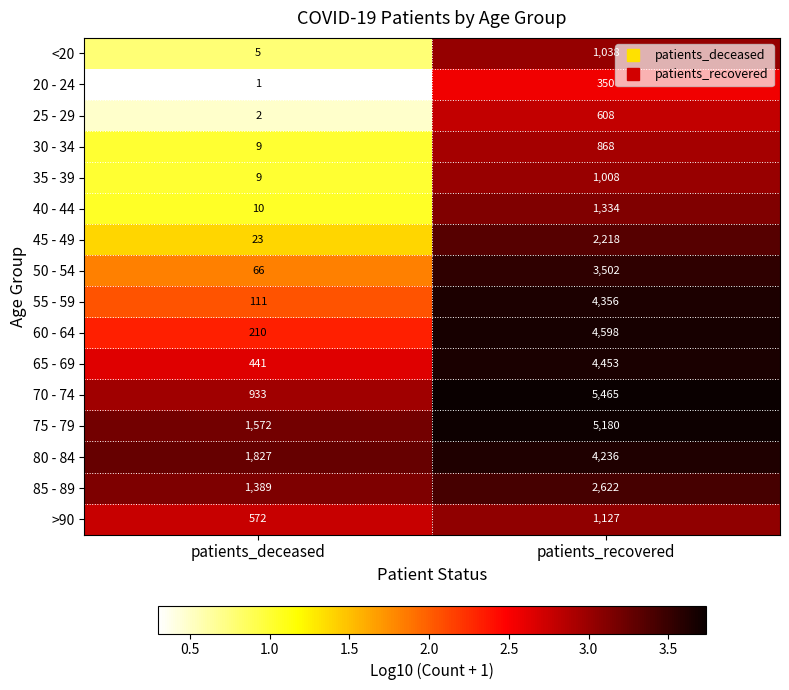

Which series changed the most between patients_deceased and patients_recovered?

70 - 74